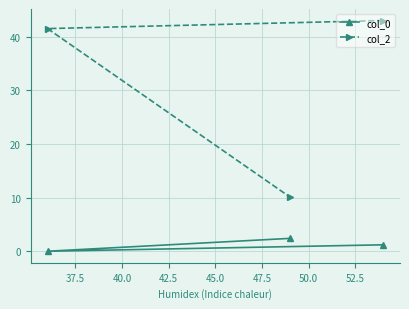

Reading left to right, what are all the values shown in this chart?

col_0: 0.0	2.4	1.2
col_2: 41.5	10.1	43.0